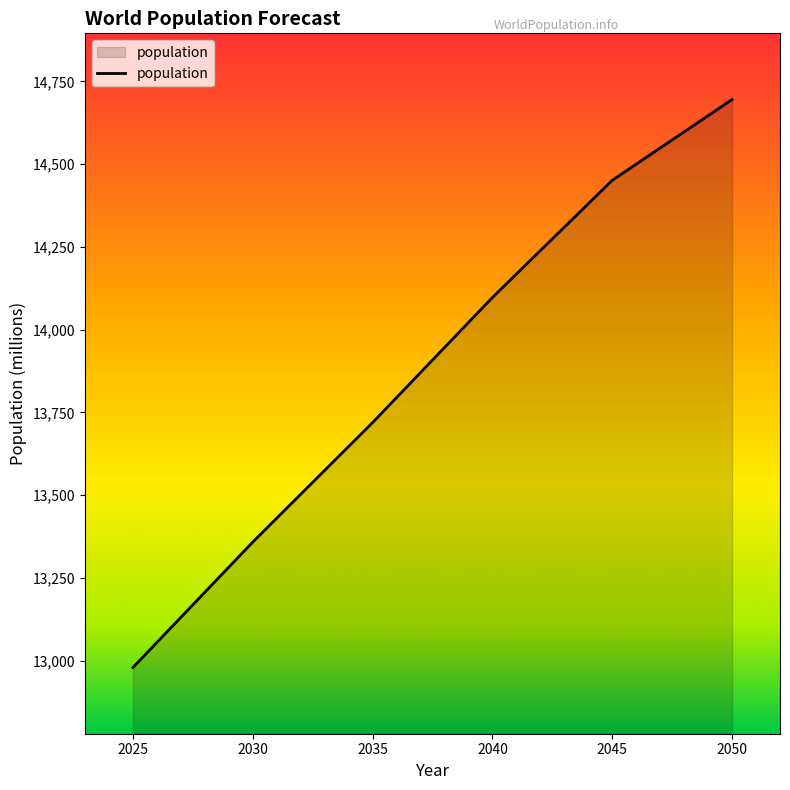

Reading right to left, list all the values displayed in this chart.

14695	14451	14097	13719	13358	12979